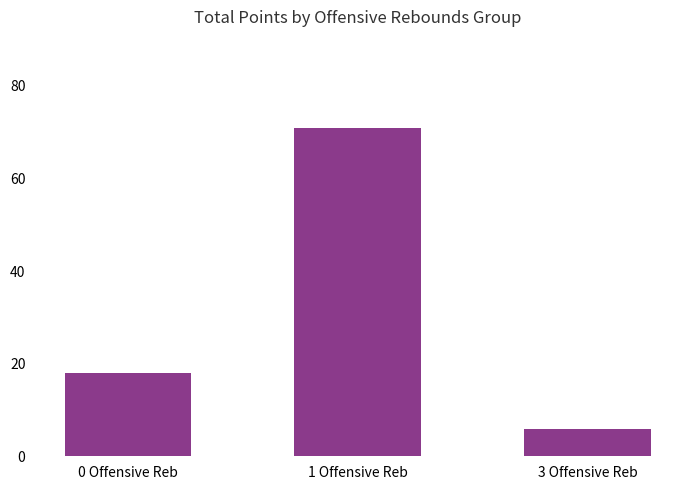

List the labels in order of value, smallest first.

3 Offensive Reb, 0 Offensive Reb, 1 Offensive Reb